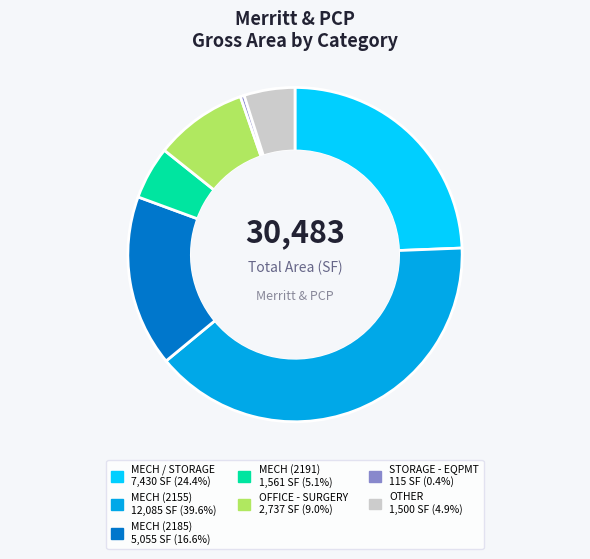

Which has a higher value, MECH (2191) or MECH (2155)?

MECH (2155)